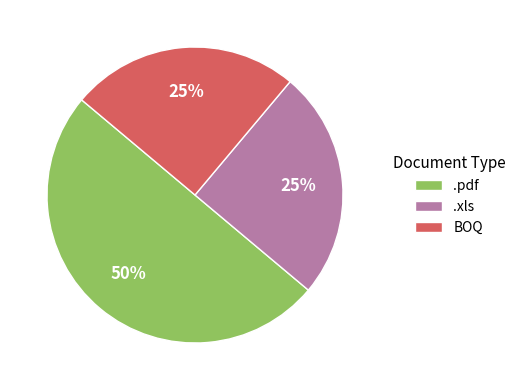

To the nearest percent, what portion does .xls represent?

25%